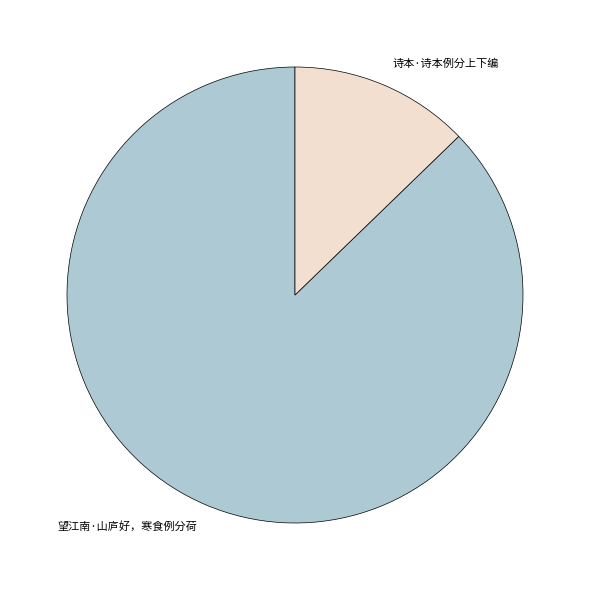

What is the smallest slice in the pie chart?

诗本·诗本例分上下编